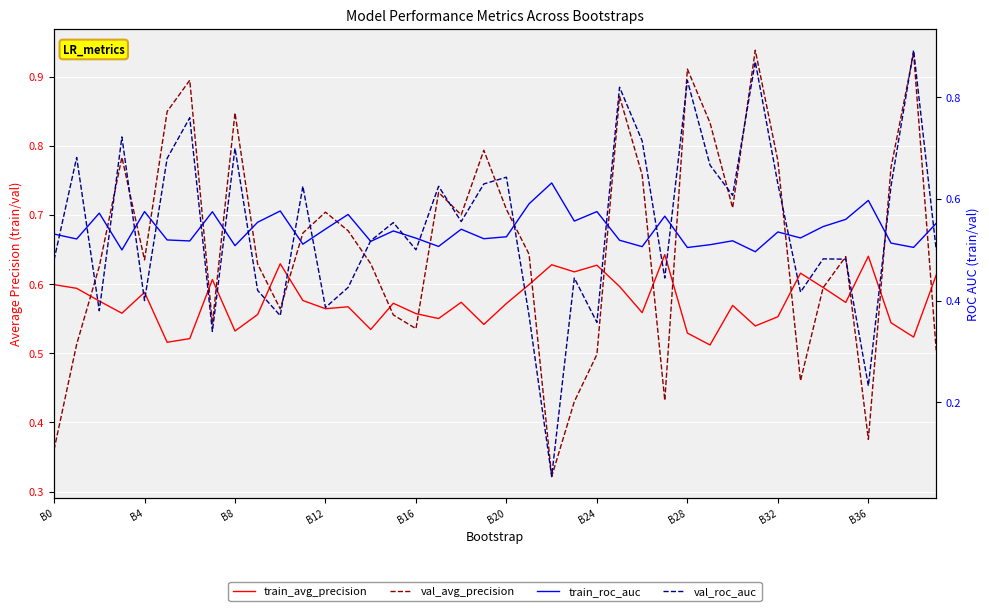

What is the sum of all validation_average_precision values?

26.4